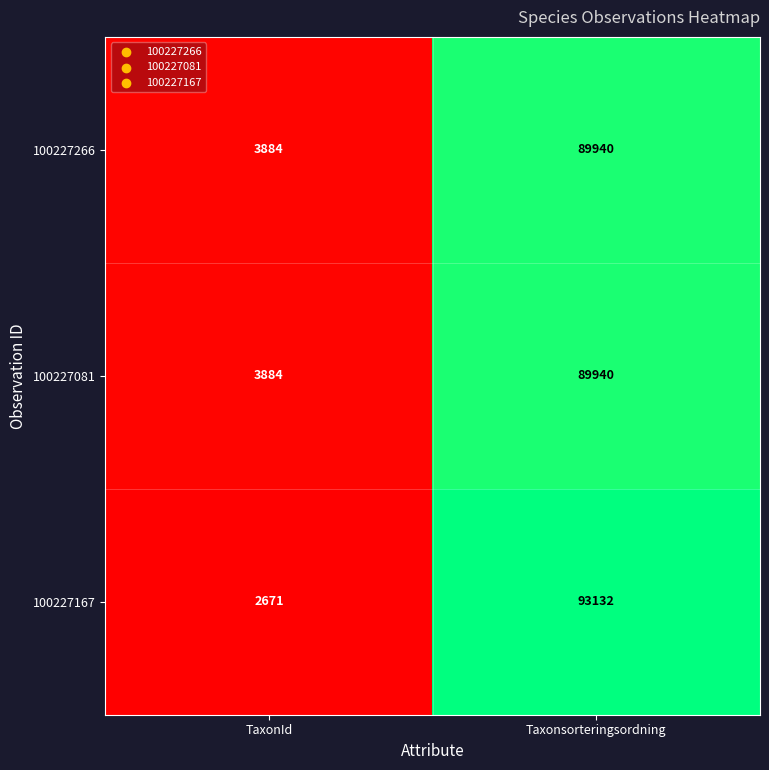

Between TaxonId and Taxonsorteringsordning, which series saw the biggest shift?

100227167